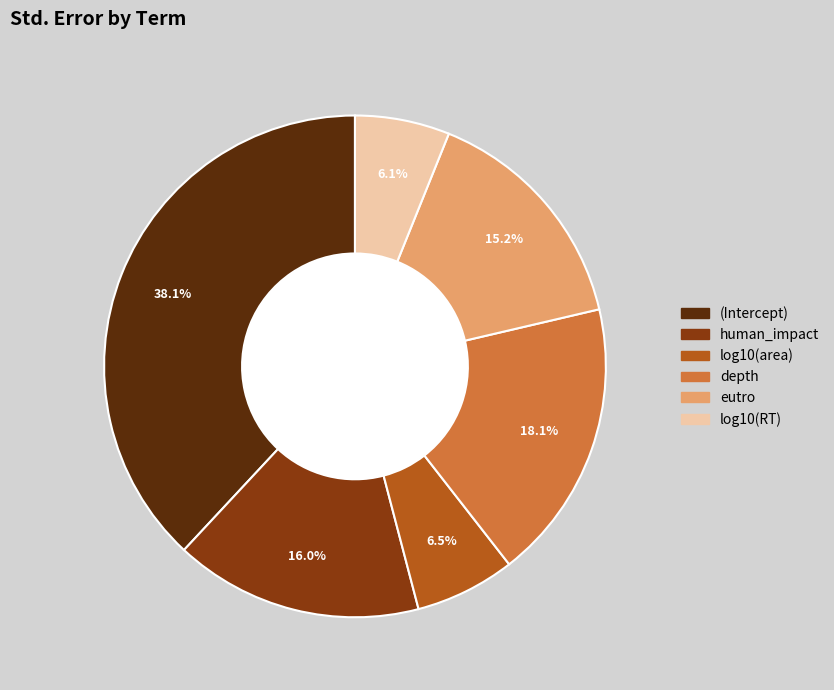

How many slices are in this pie chart?

6